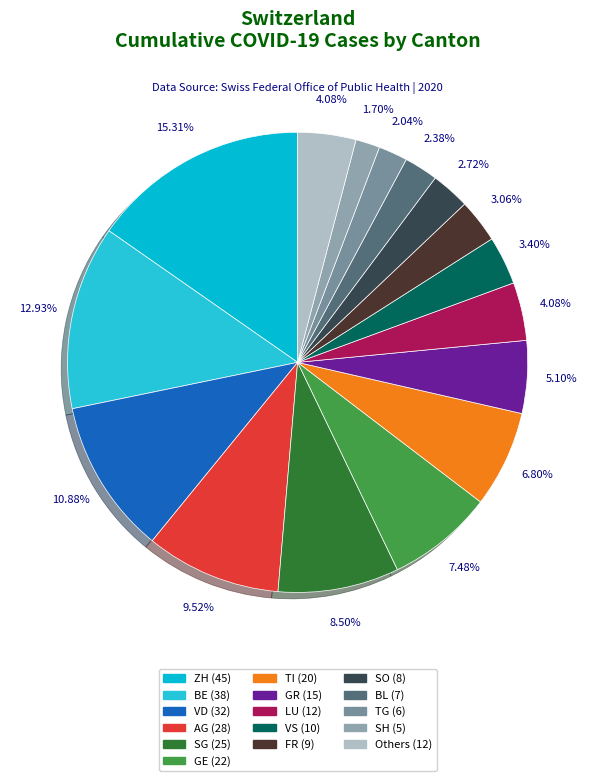

To the nearest percent, what is the difference between the largest and smallest slice percentages?

14%